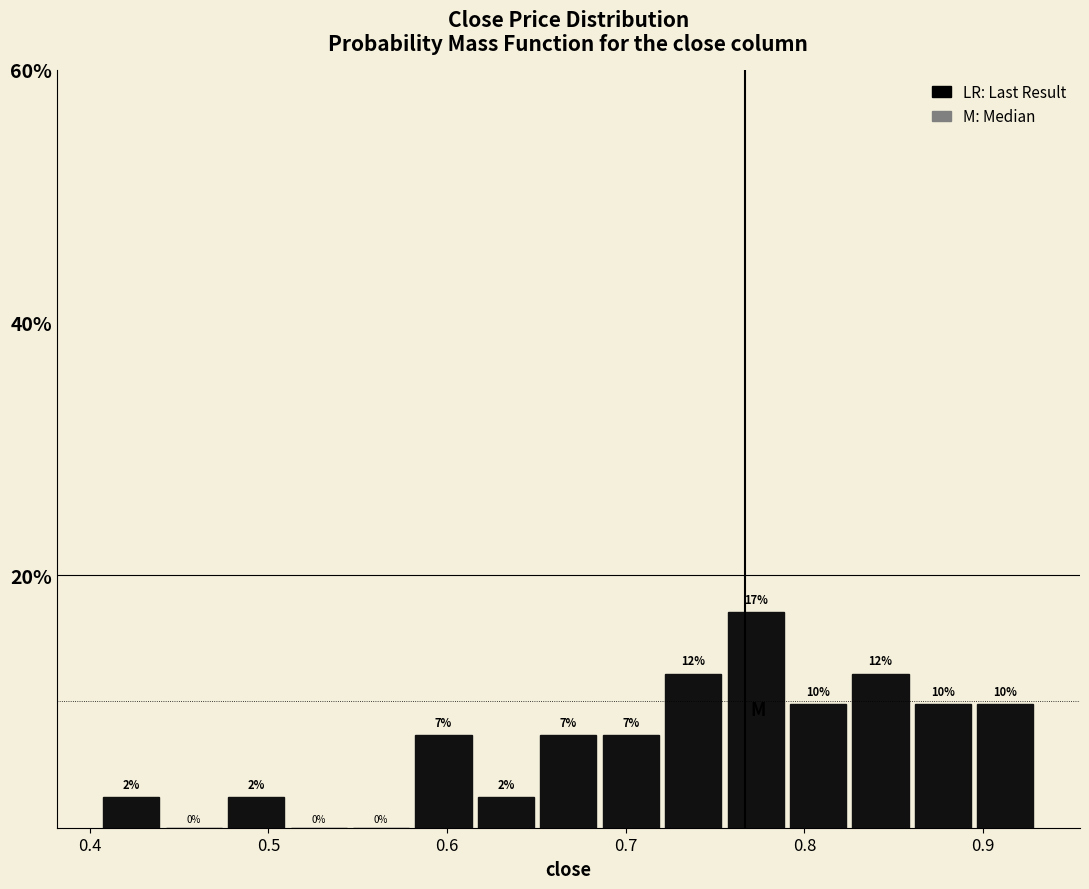

Around what value on the x-axis is the tallest bar? Give the approximate position of its centre, as read against the axis.

0.77